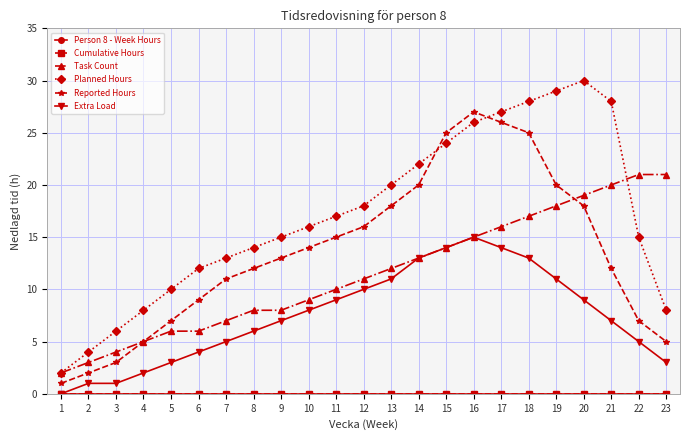

What is the difference between the second highest and second lowest values in the Task Count series?

18